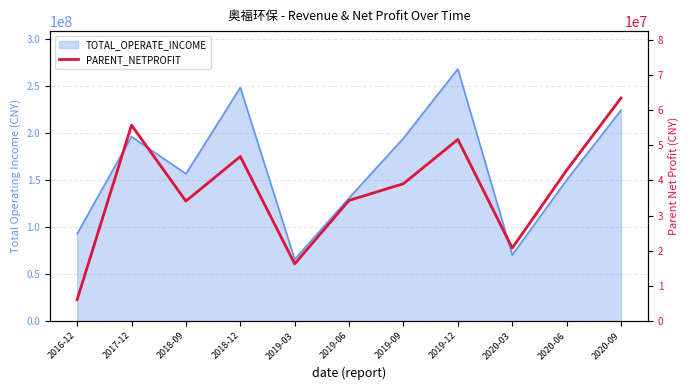

What is the smallest value displayed?

6124717.7